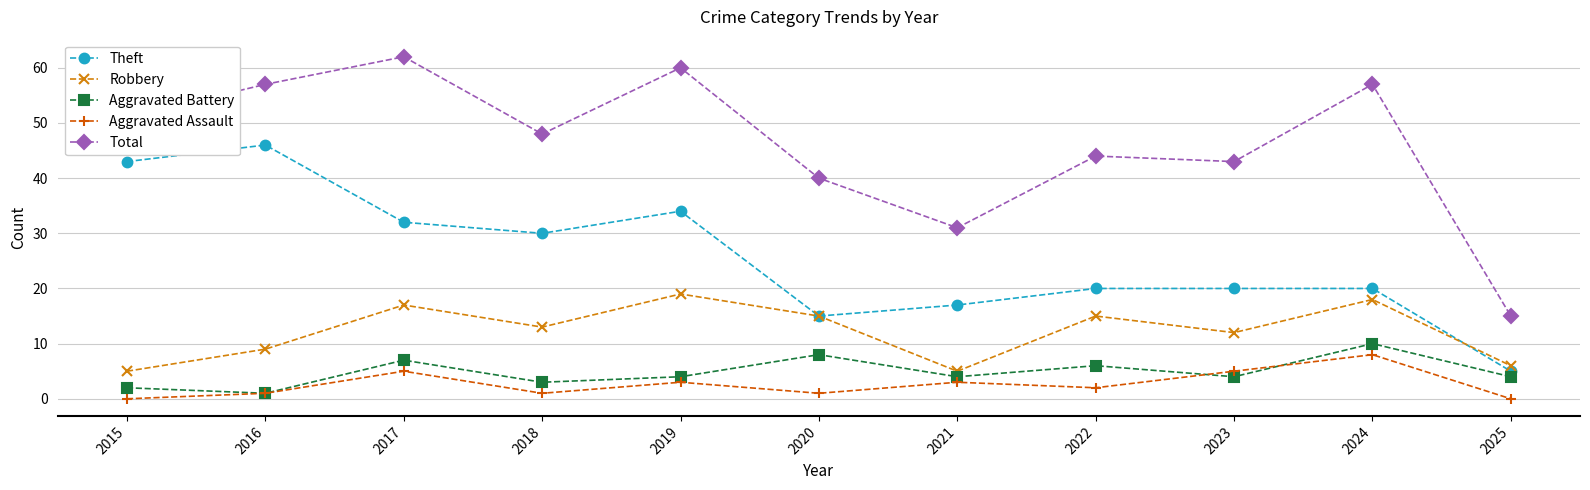

Reading left to right, list all the values displayed in this chart.

Theft: 2015=43	2016=46	2017=32	2018=30	2019=34	2020=15	2021=17	2022=20	2023=20	2024=20	2025=5
Robbery: 2015=5	2016=9	2017=17	2018=13	2019=19	2020=15	2021=5	2022=15	2023=12	2024=18	2025=6
Aggravated Battery: 2015=2	2016=1	2017=7	2018=3	2019=4	2020=8	2021=4	2022=6	2023=4	2024=10	2025=4
Aggravated Assault: 2015=0	2016=1	2017=5	2018=1	2019=3	2020=1	2021=3	2022=2	2023=5	2024=8	2025=0
Total: 2015=51	2016=57	2017=62	2018=48	2019=60	2020=40	2021=31	2022=44	2023=43	2024=57	2025=15